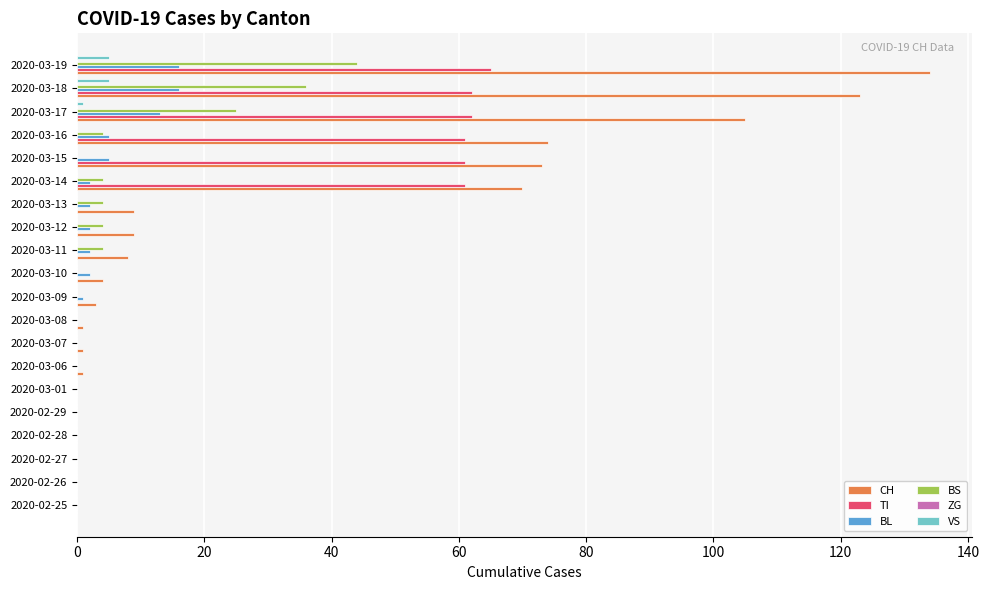

The value of CH at 2020-03-15 is 73. True or false?

True